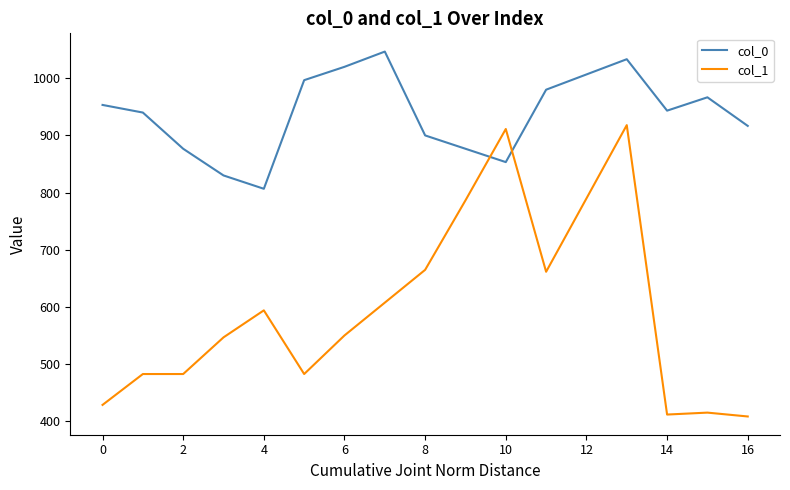

Rank the series by their average value, from highest to lowest.

col_0, col_1